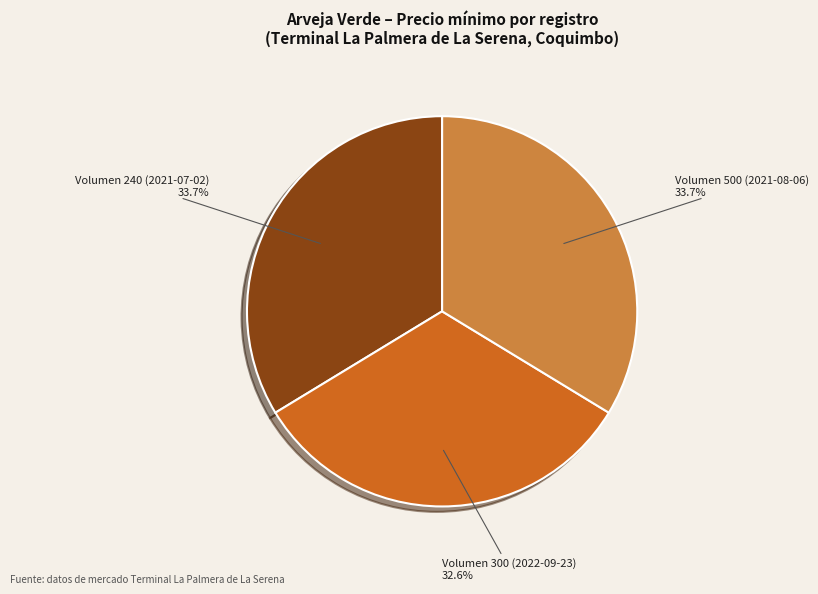

Is there any slice that represents more than half of the pie?

No